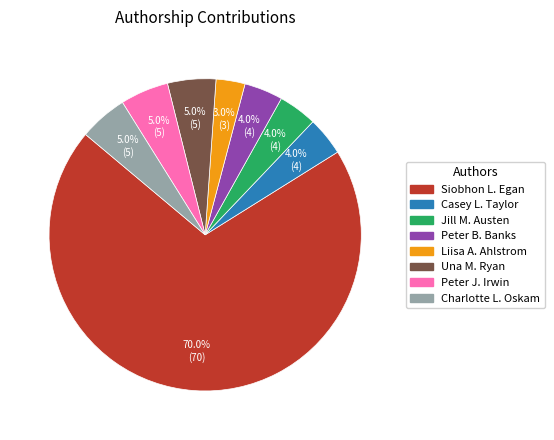

Do Charlotte L. Oskam and Siobhon L. Egan together represent more than half of the pie?

Yes